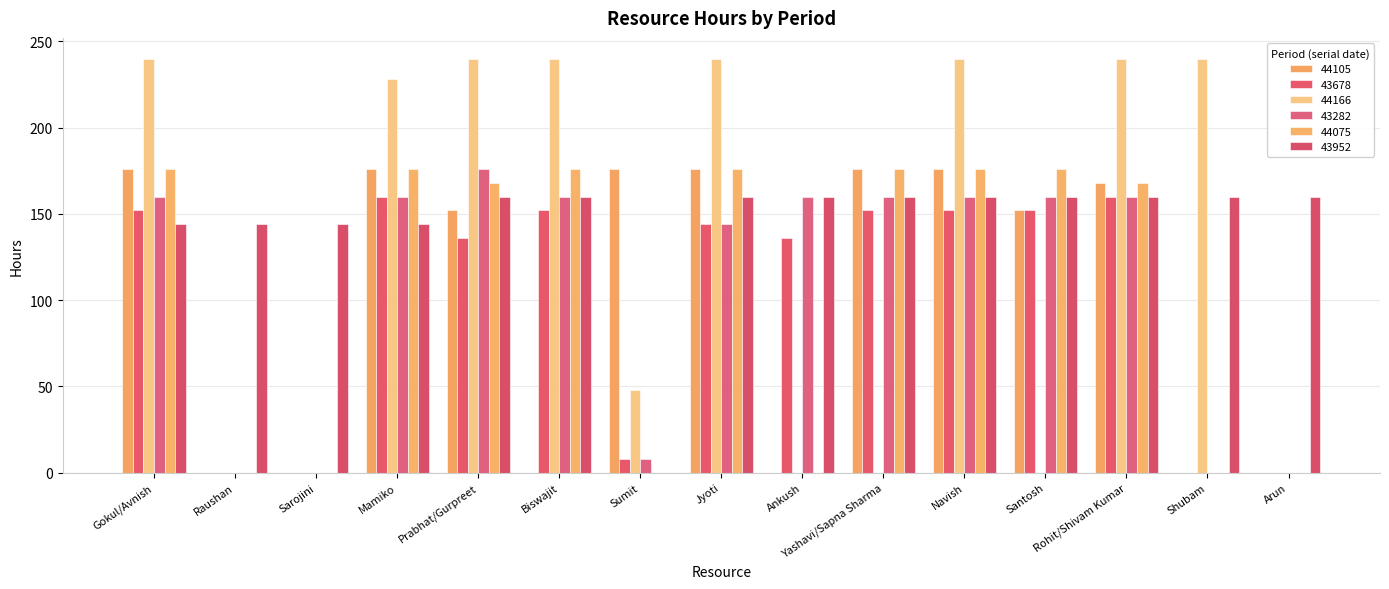

Are the bars grouped side by side (vs. stacked)?

Yes